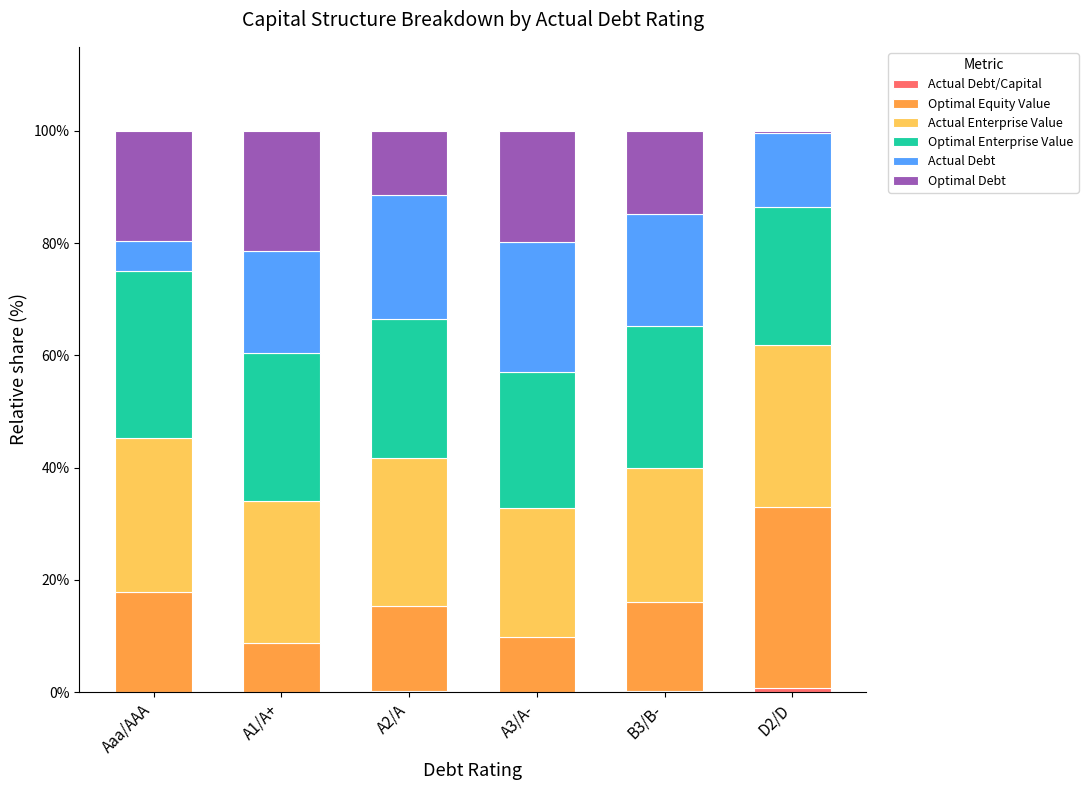

Where does the Optimal Debt series first go above 19?

Aaa/AAA